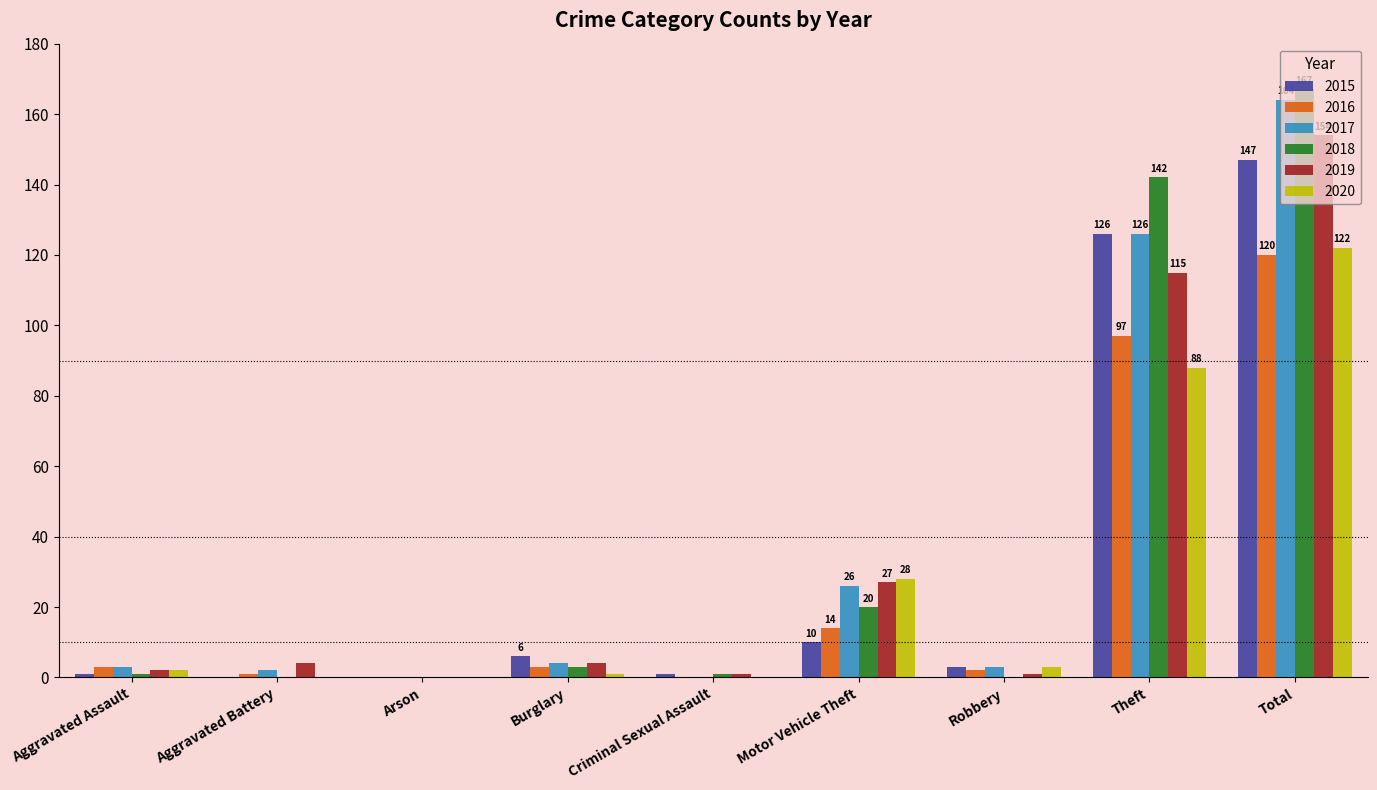

At which label is 2015 closest to 73?

Theft